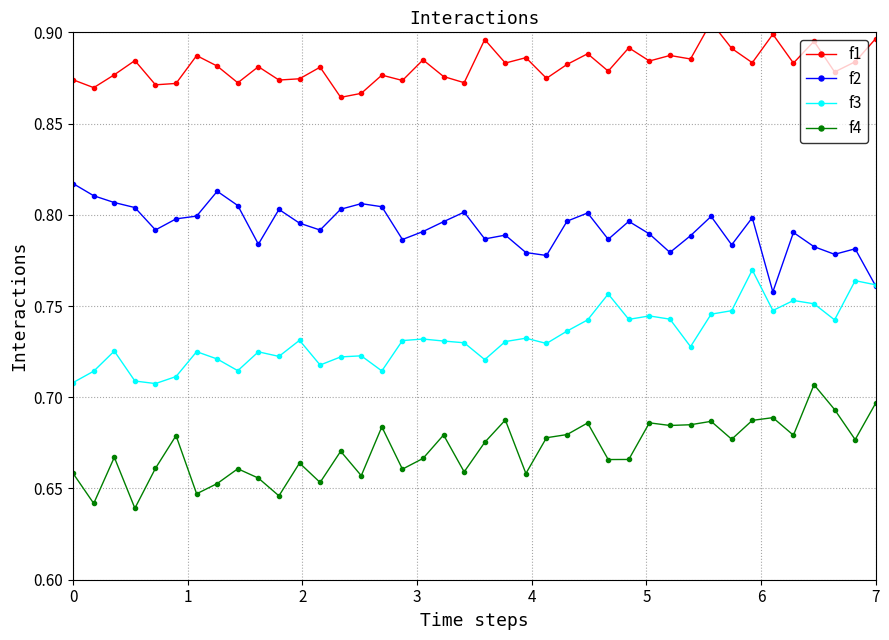

True or false: f2 has more than 1 interior local peaks.

True